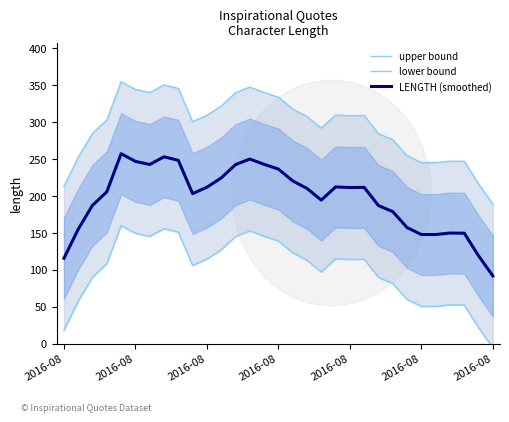

The value of LENGTH (smoothed) at 29 is 192.0. True or false?

False